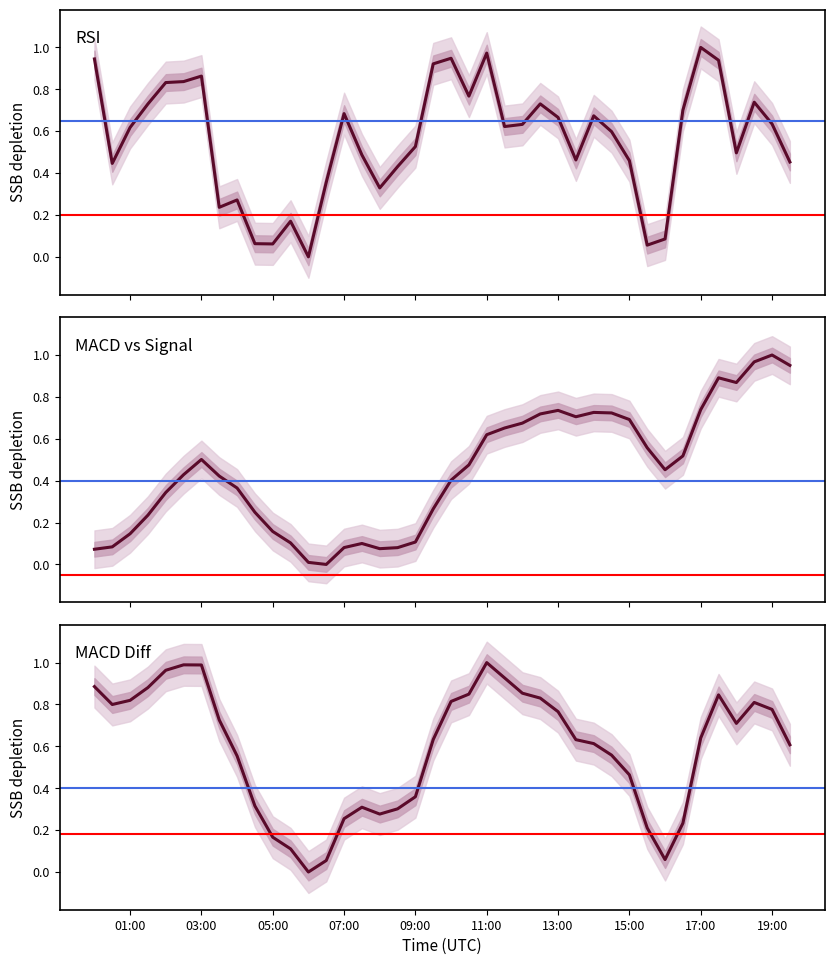

In macd, how many points are lower than both neighbors (excluding endpoints)?

5